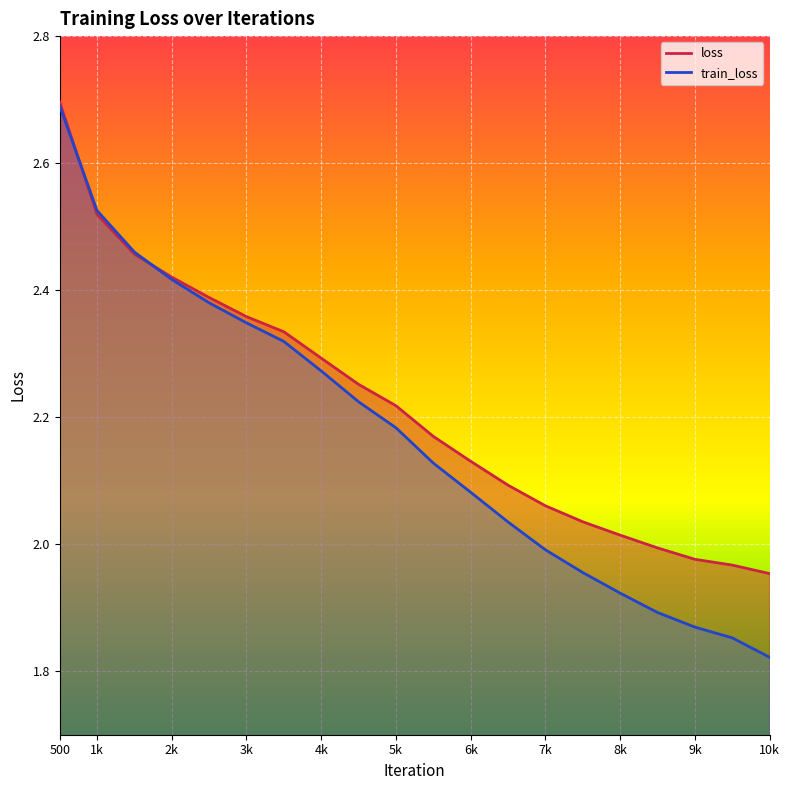

Where do train_loss and loss first cross each other?

500 and 1k